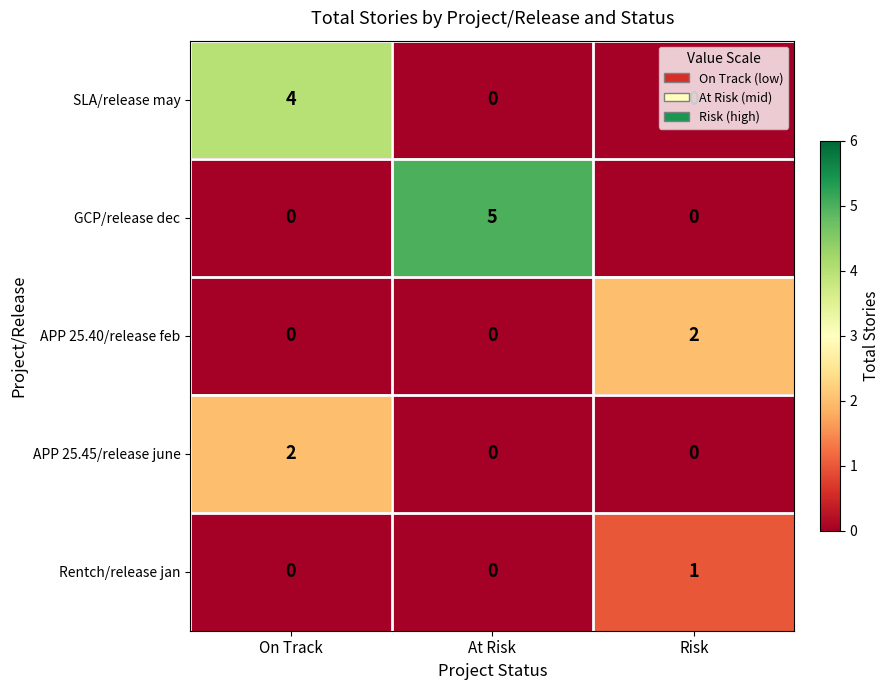

What is the greatest value displayed?

5